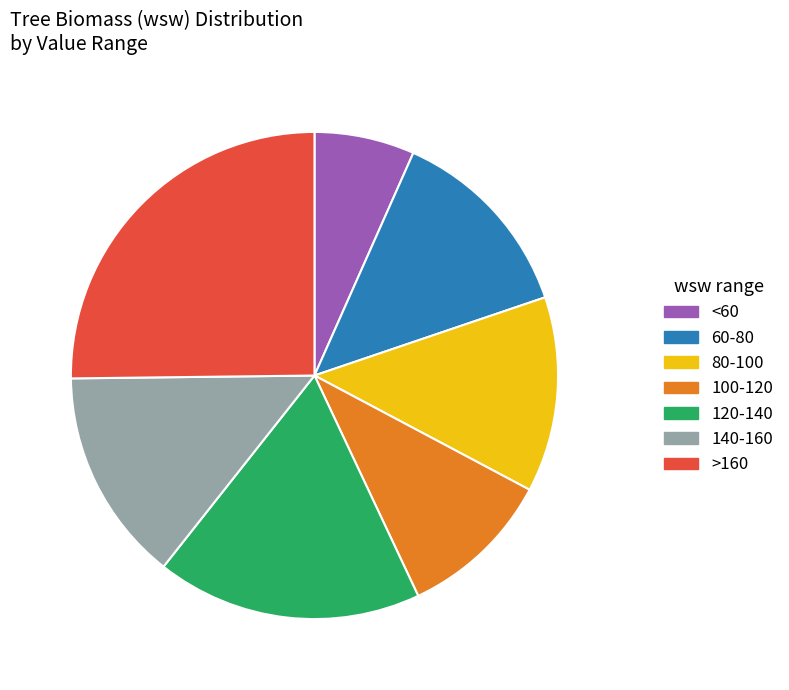

Does any single category account for the majority?

No